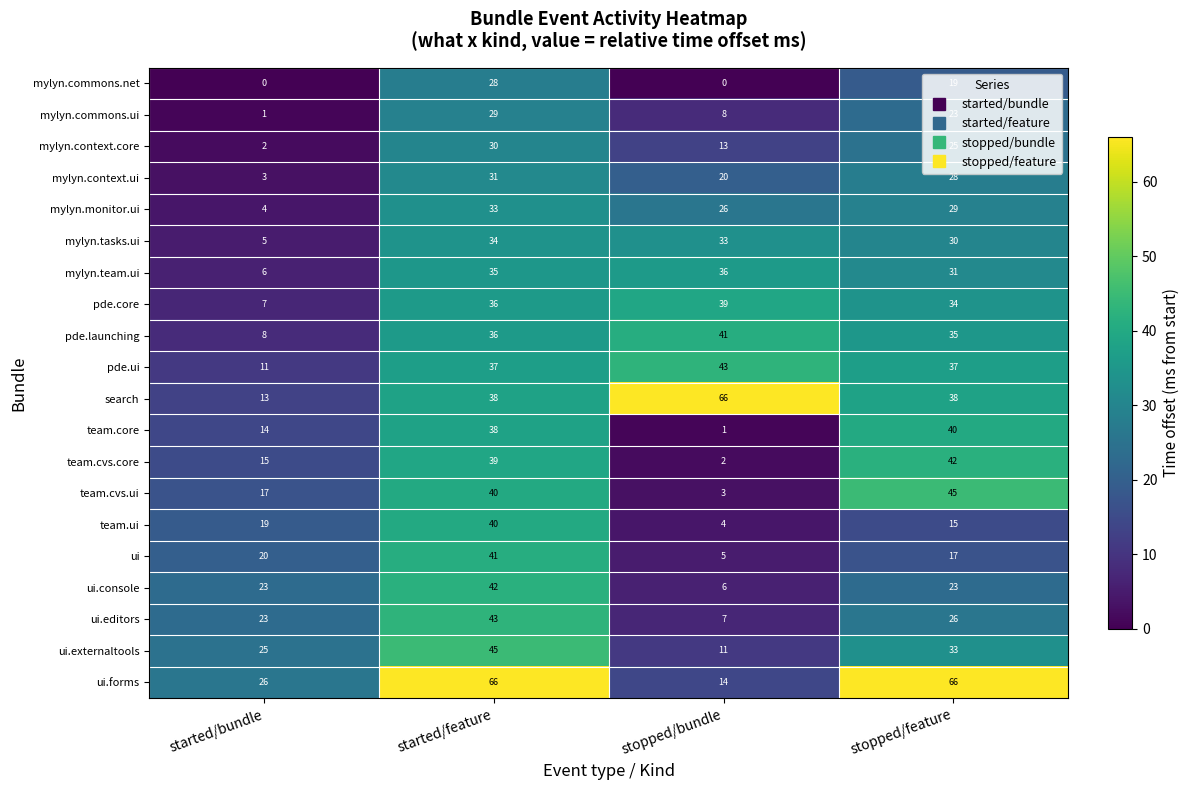

Is it true that mylyn.context.ui equals 31 at started/feature?

True